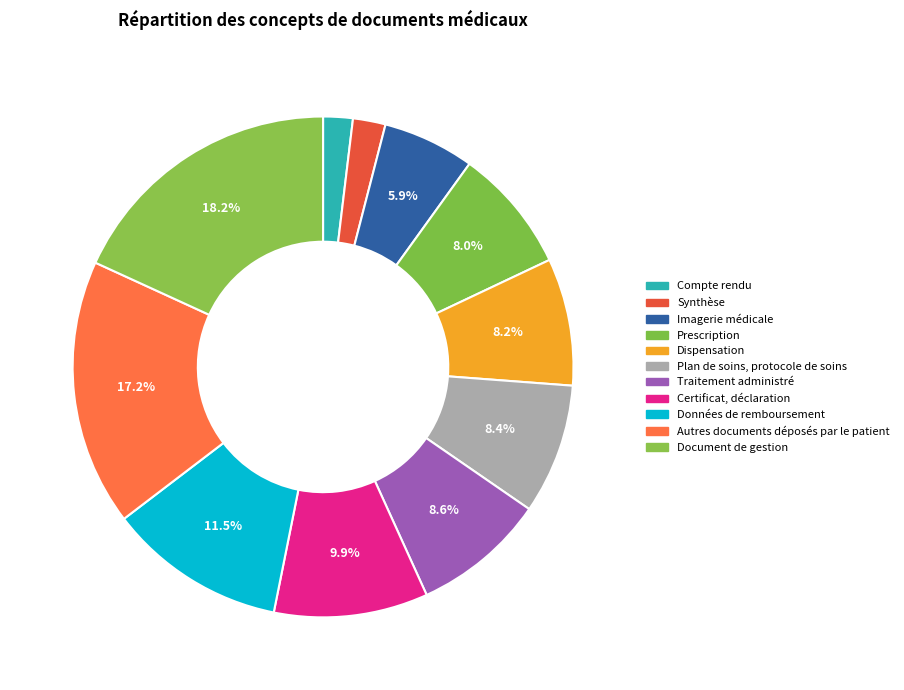

How many segments does this pie chart have?

11